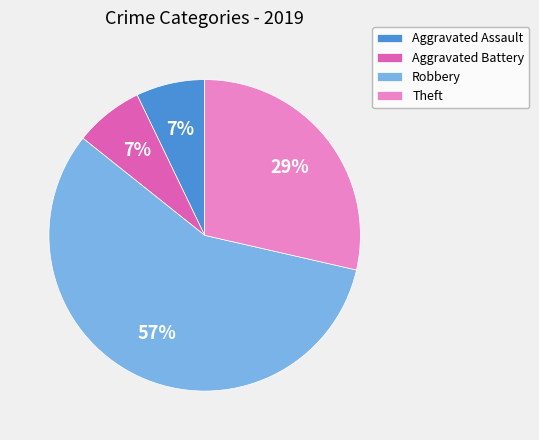

What is the largest slice in the pie chart?

Robbery